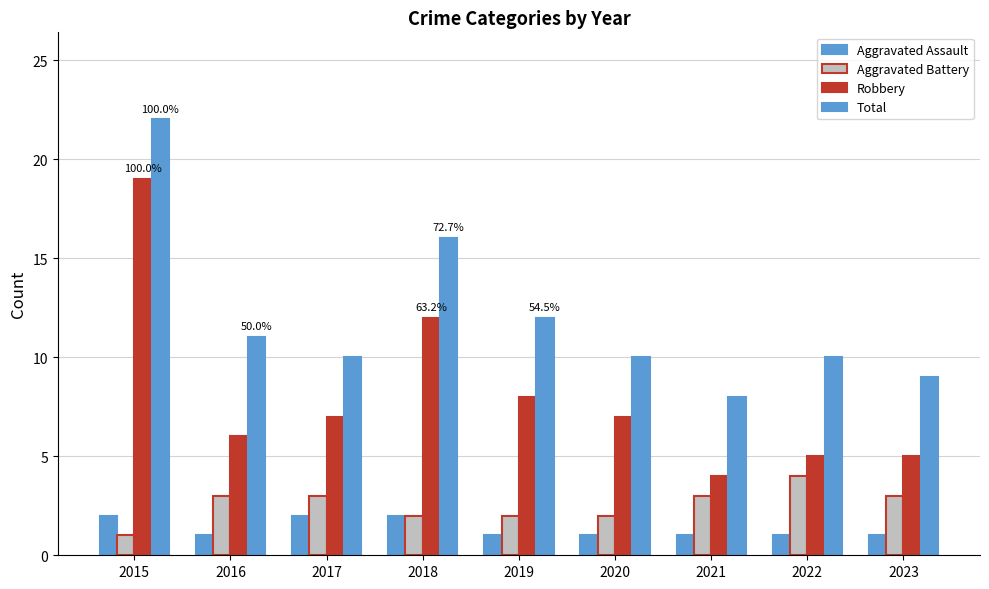

How many distinct data groups are displayed?

4